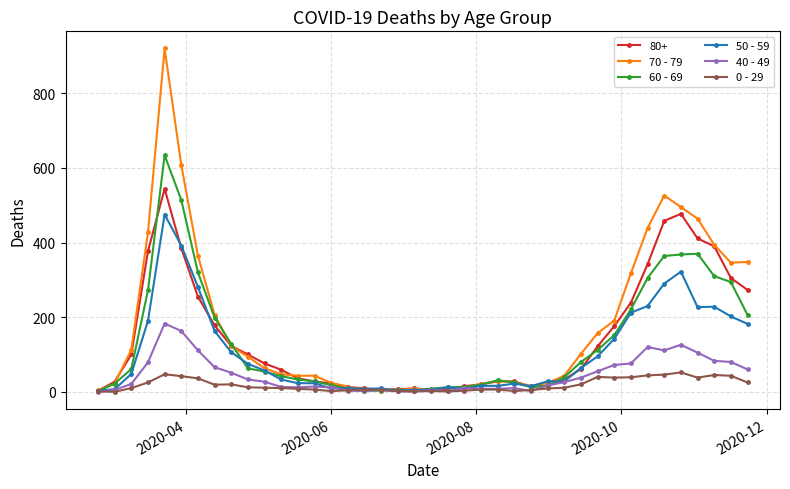

Which series has the largest range (max minus min)?

70 - 79